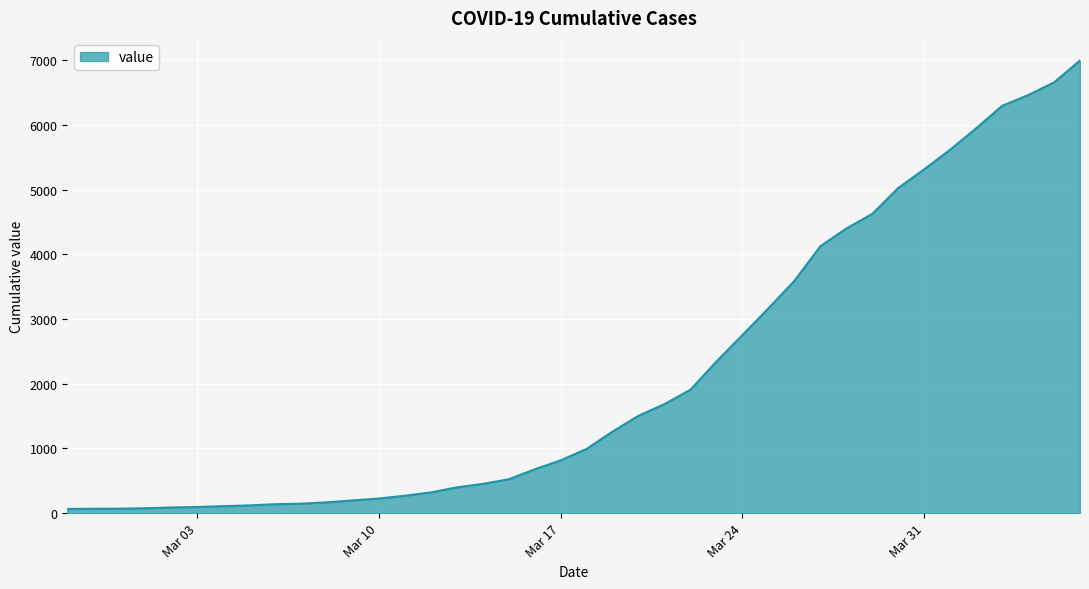

What is the difference between the maximum and minimum values?

6931